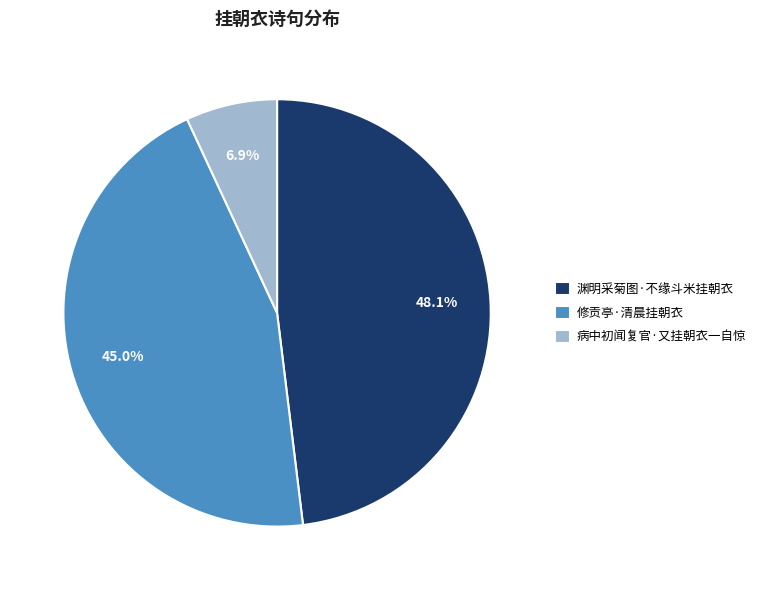

To the nearest percent, what percentage of the pie is 修贡亭·清晨挂朝衣?

45%